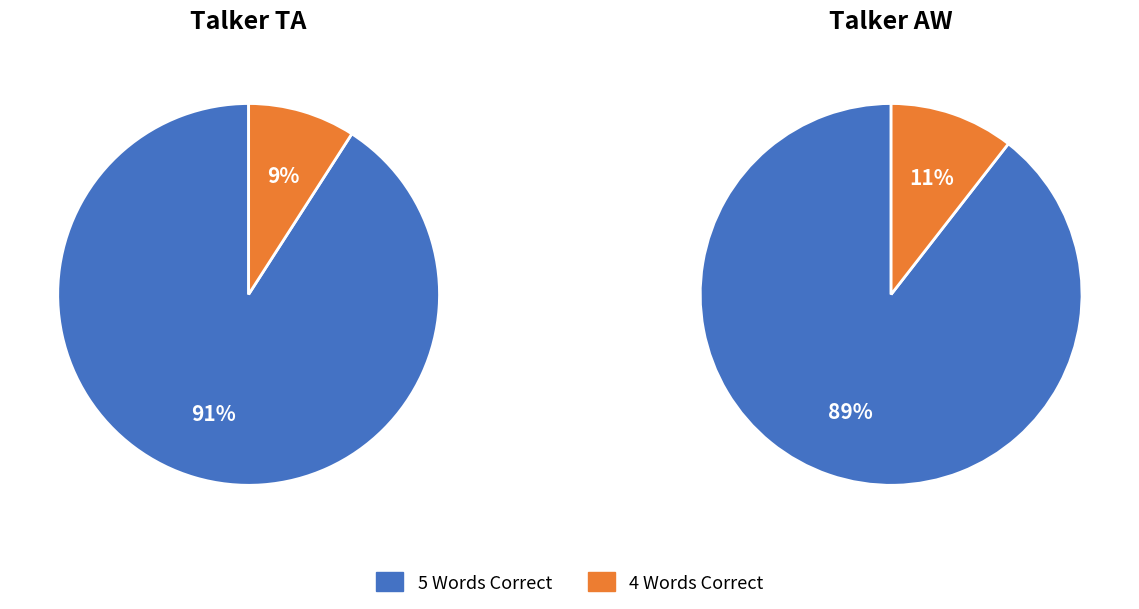

Between TA and AW, which is larger?

TA